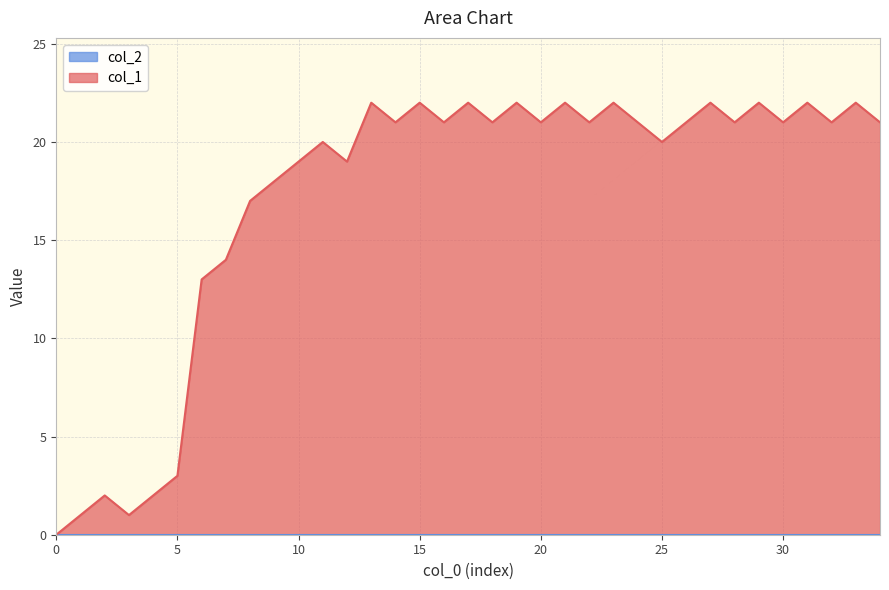

What is the maximum value shown in the chart?

22